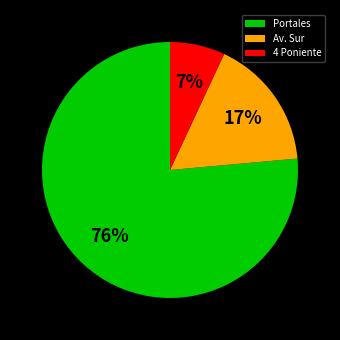

Does any single category account for the majority?

Yes